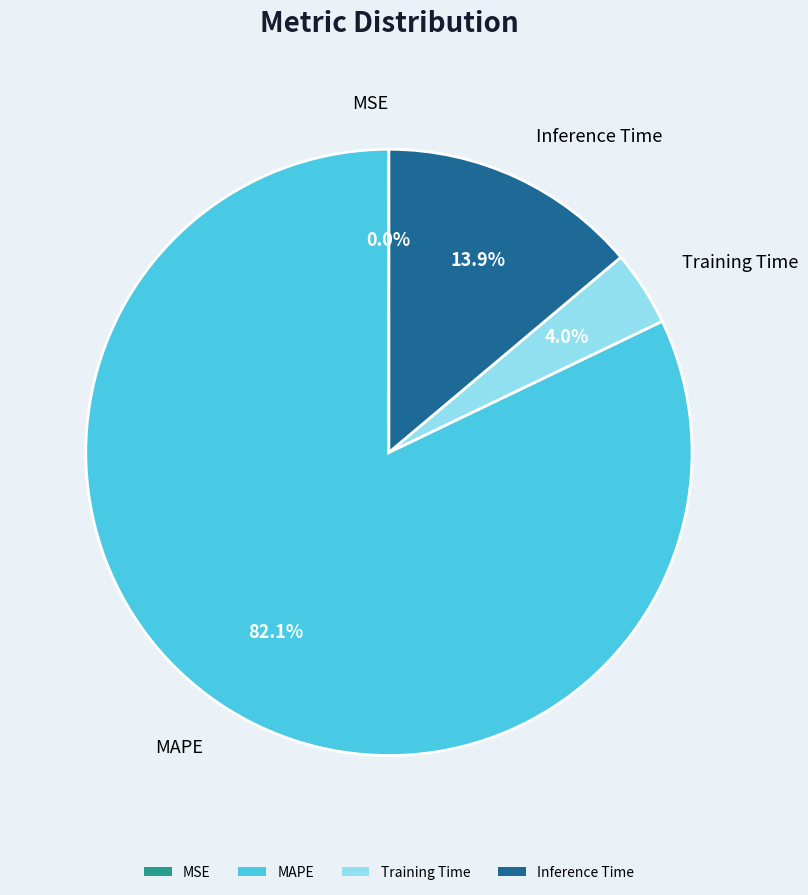

True or false: Inference Time accounts for 14% of the total.

True